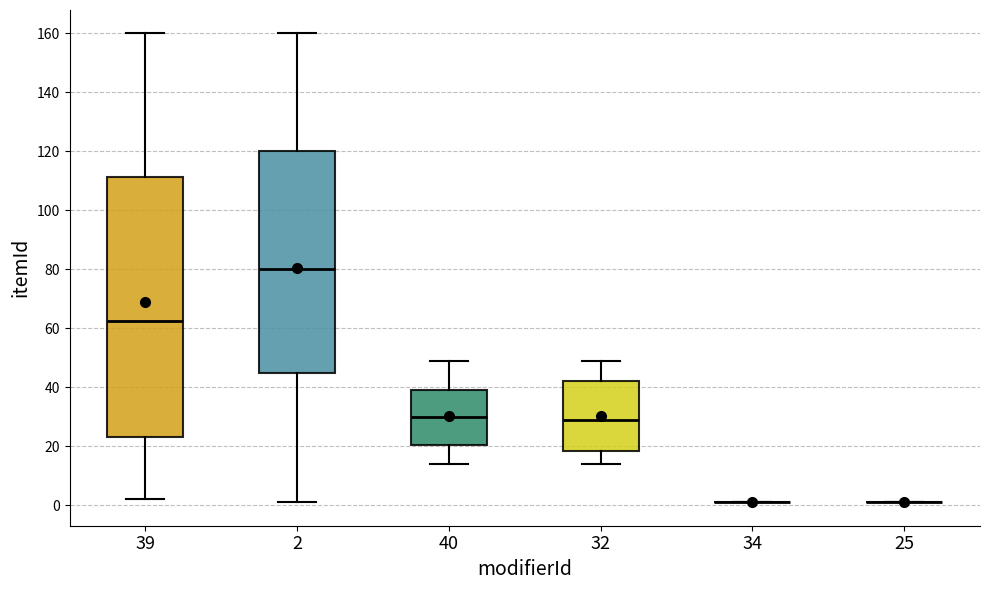

Reading left to right, transcribe this box plot: for each box, give where its median line is, the range the box spans, and where its two whiskers end, as read against the y-axis. The values are not printed on the chart, so give them approximately, as read against the axis.

39: median 62, box 24 to 112, whiskers 2 to 160
2: median 80, box 46 to 120, whiskers 2 to 160
40: median 30, box 20 to 40, whiskers 14 to 50
32: median 30, box 18 to 42, whiskers 14 to 50
34: box collapsed to a line at 2, whiskers 2 to 2
25: box collapsed to a line at 2, whiskers 2 to 2